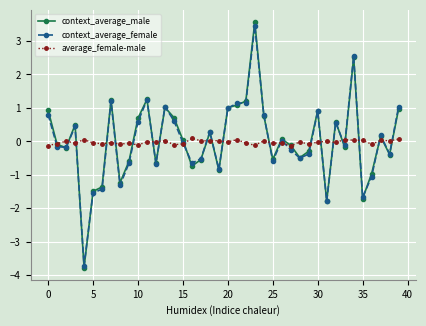

At how many categories does at least one series exceed -3?

40